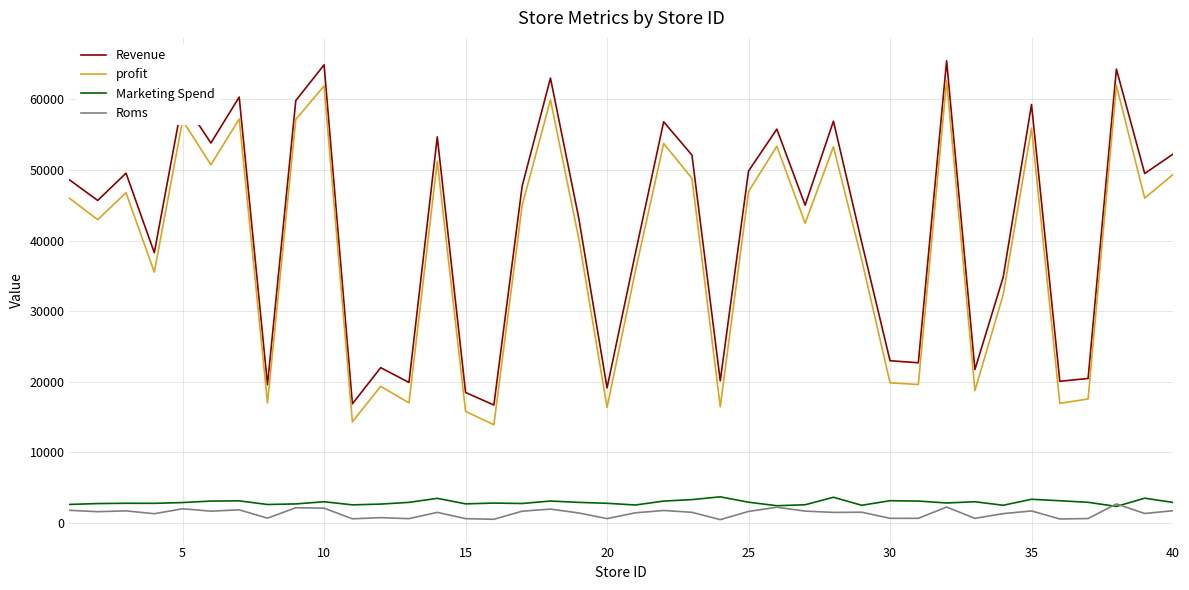

What is the maximum value for profit?

62667.0